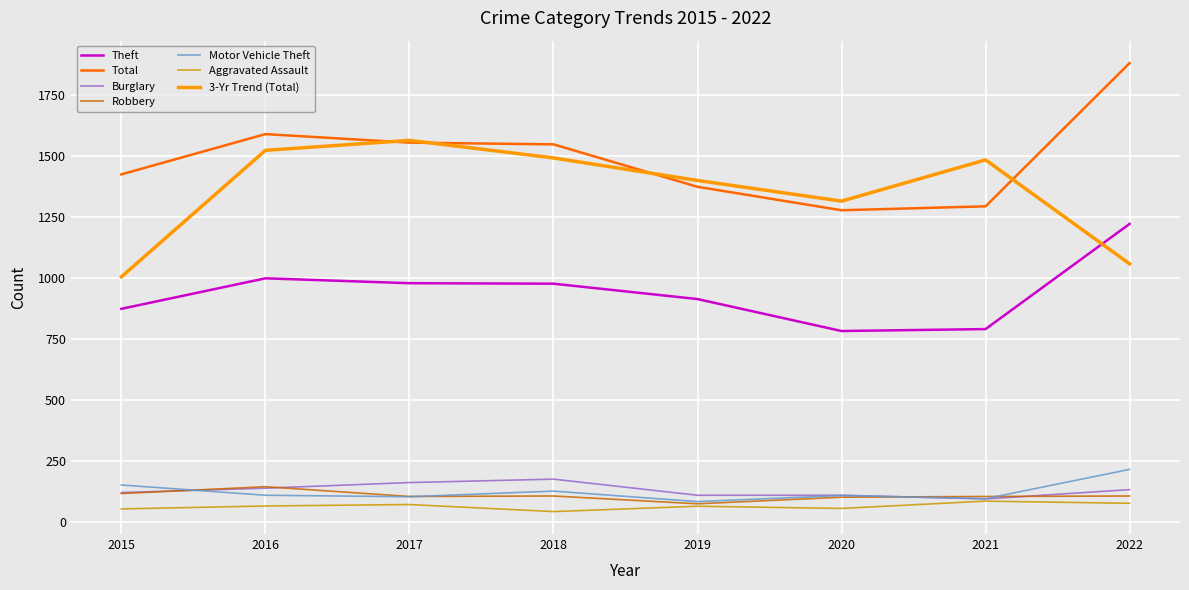

What is the maximum value for Total?

1881.0